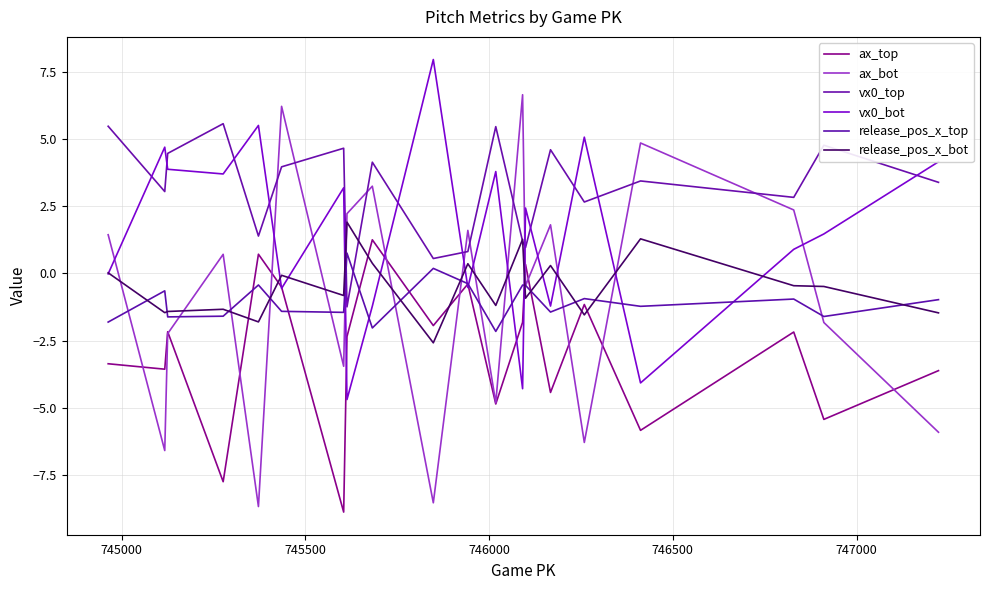

True or false: release_pos_x_top has more than 0 points higher than both neighbors.

True